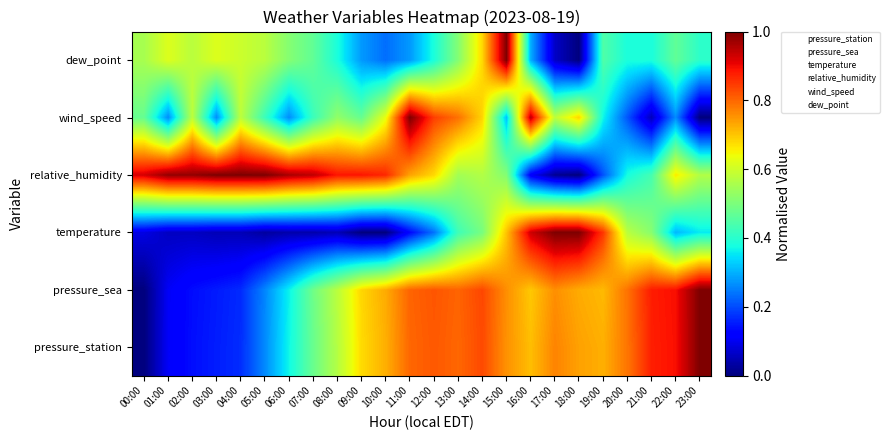

At how many categories does at least one series exceed 0?

24